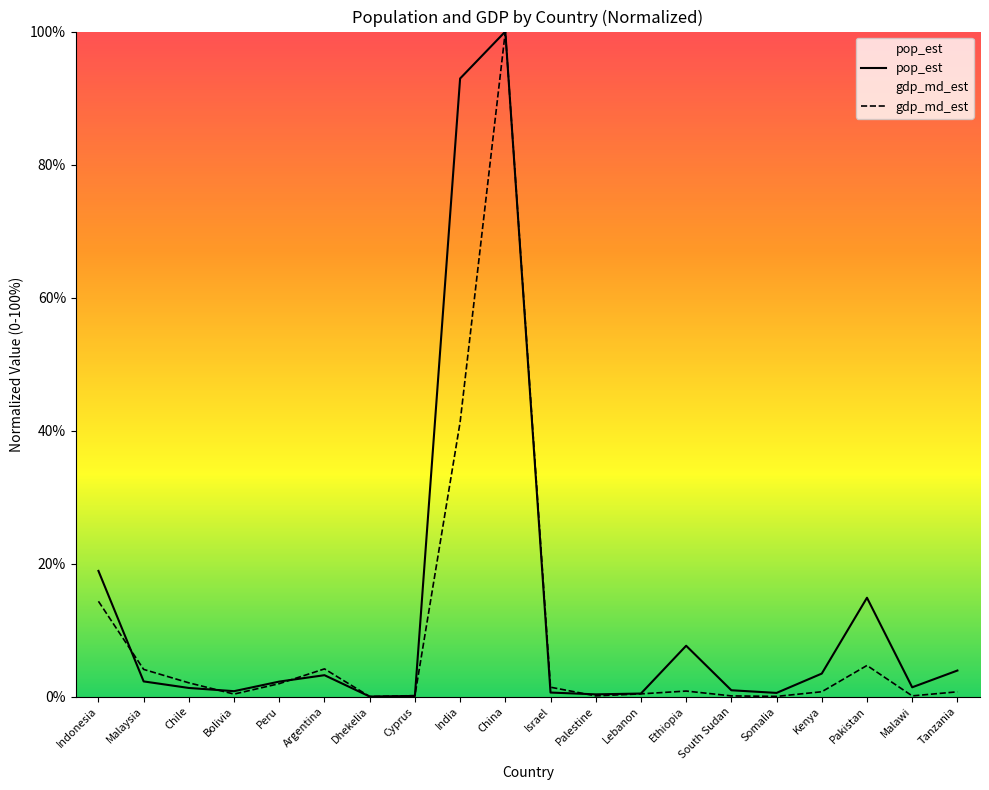

At which category is the sum across all series the highest?

China